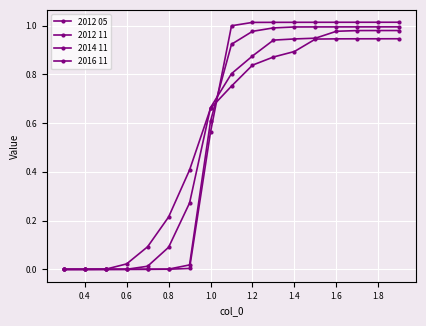

What is the difference between the maximum and second lowest values in the 2012 05 series?

1.0